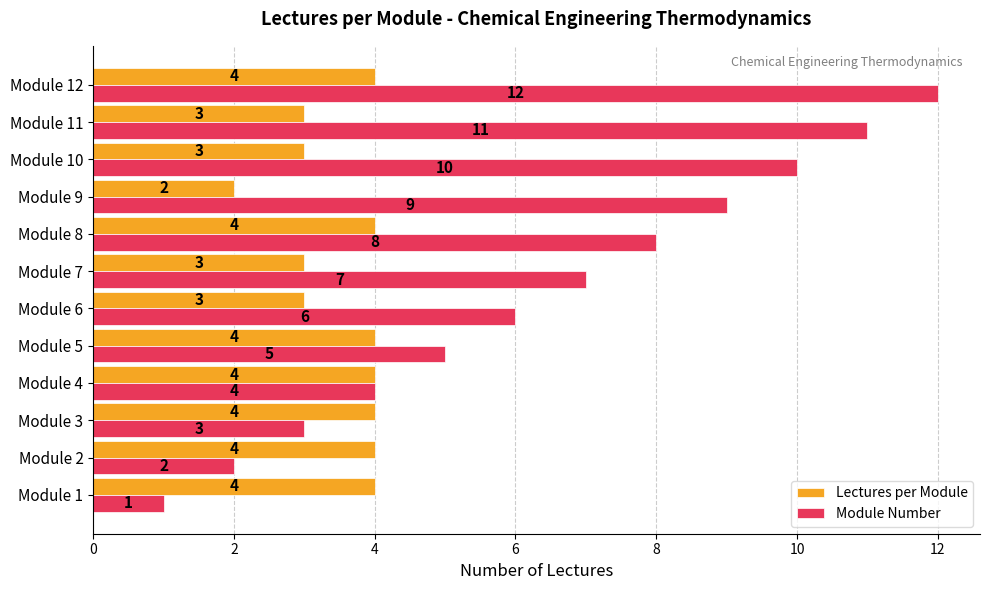

What value does the Lectures per Module series have at Module 12?

4